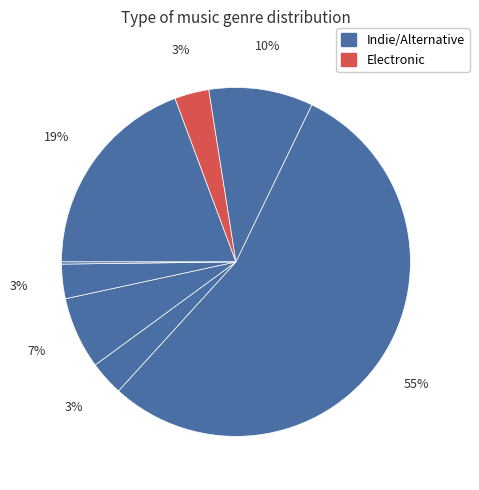

Count the number of slices in the pie.

8